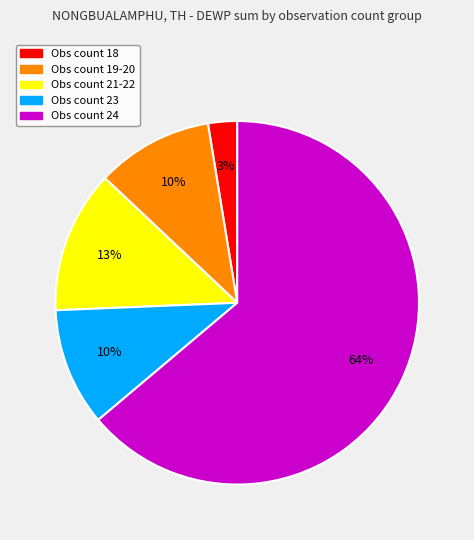

Is the sum of Obs count 18 and Obs count 21-22 greater than half?

No